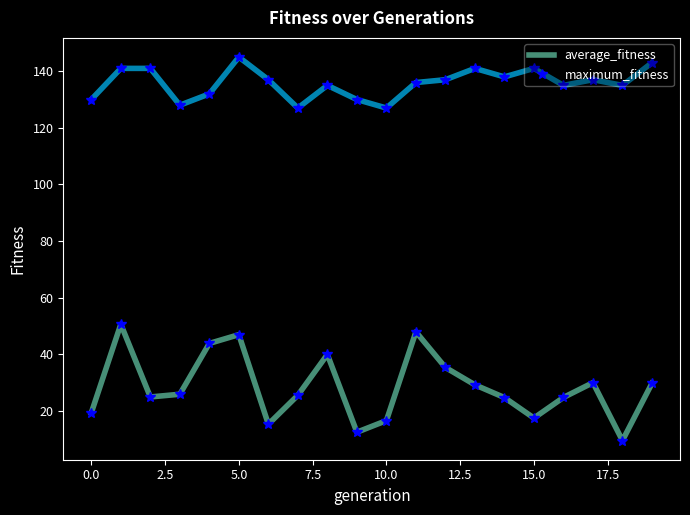

Which series has the largest total across all categories?

maximum_fitness